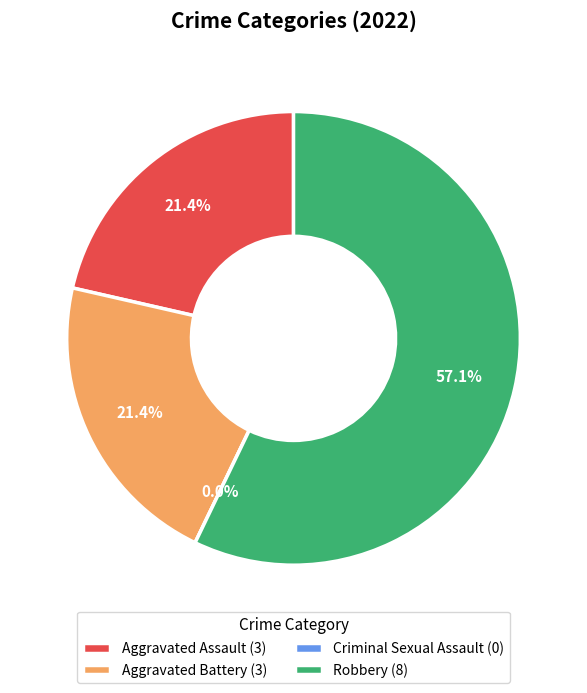

Rank the categories by value from lowest to highest.

Criminal Sexual Assault, Aggravated Assault, Aggravated Battery, Robbery